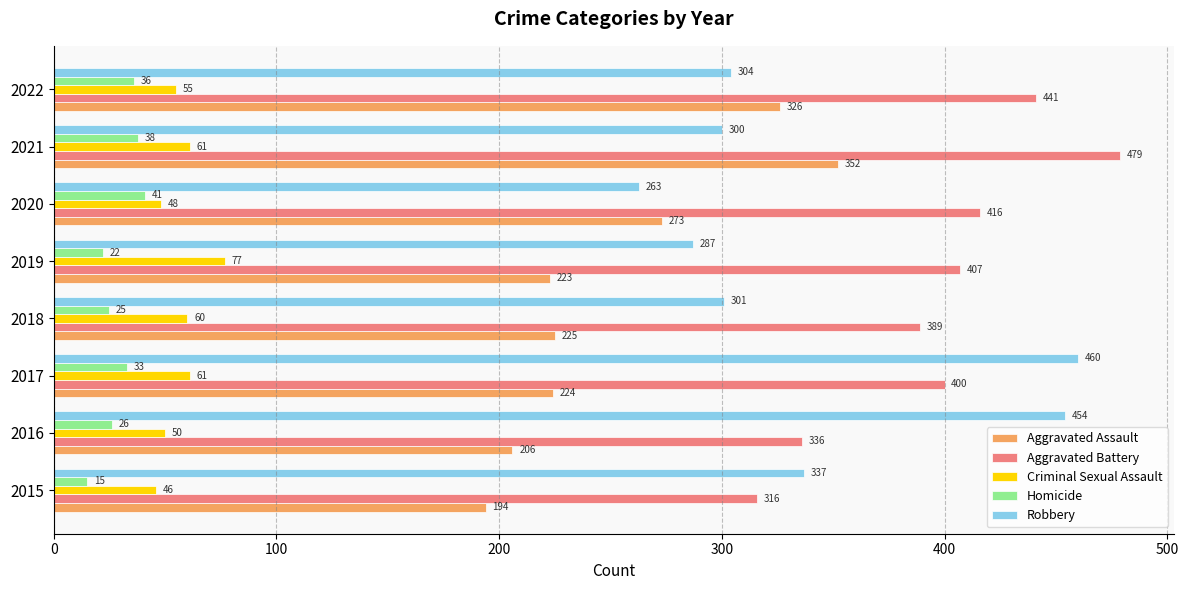

Count the number of categories in the chart.

8